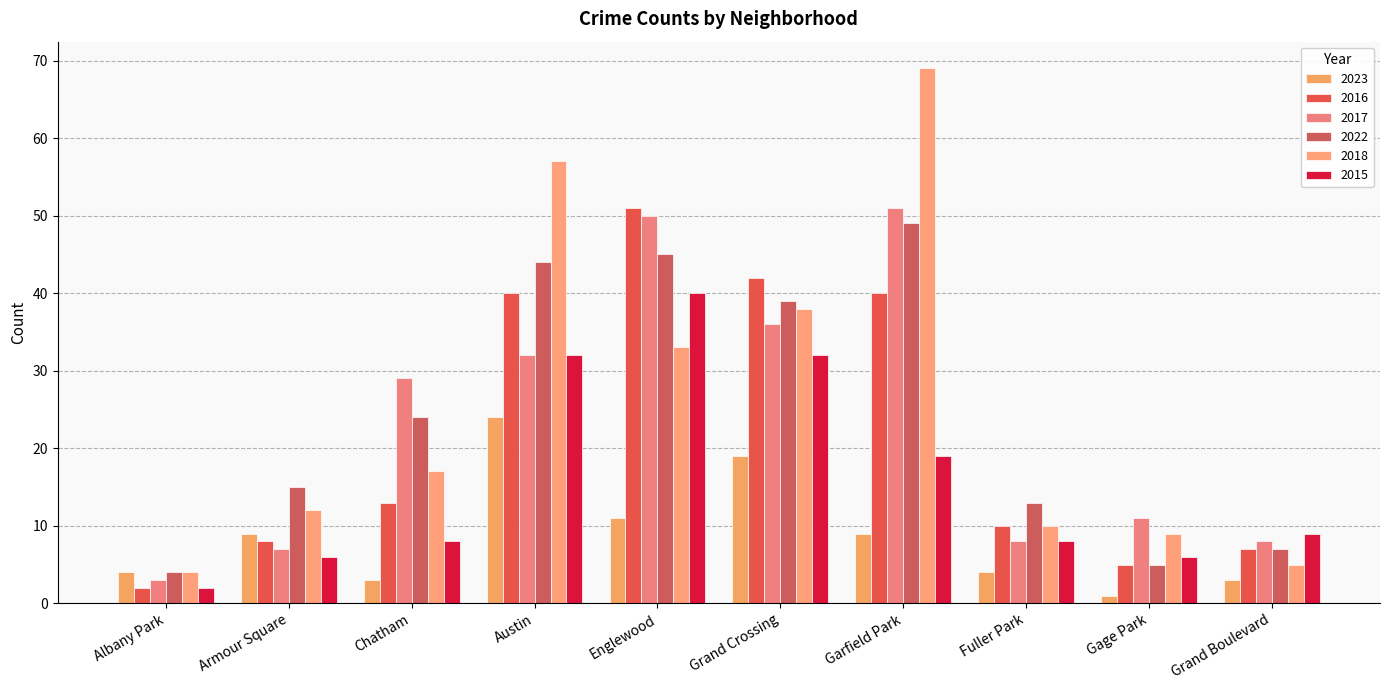

Which series has the largest range (max minus min)?

2018